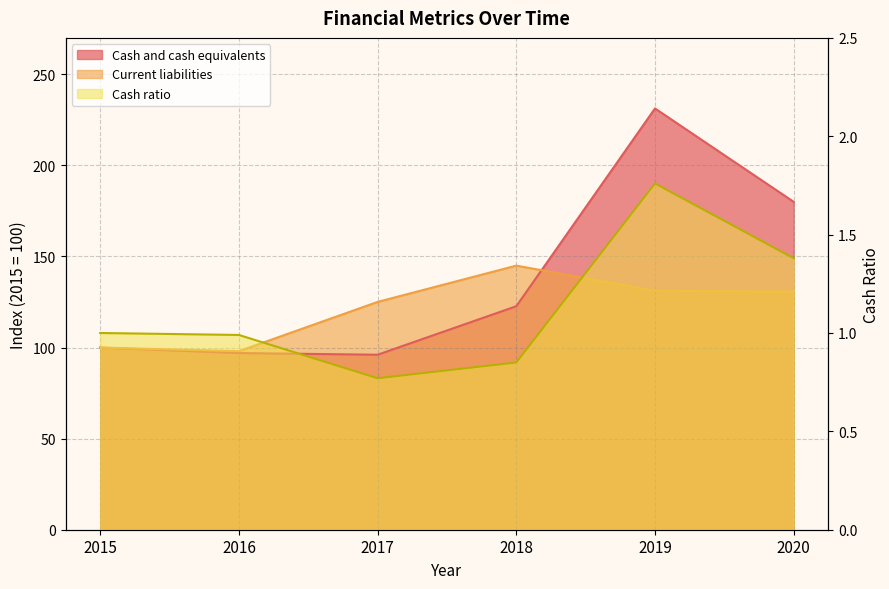

The Cash and cash equivalents series shows 86.3 at 2019. True or false?

False